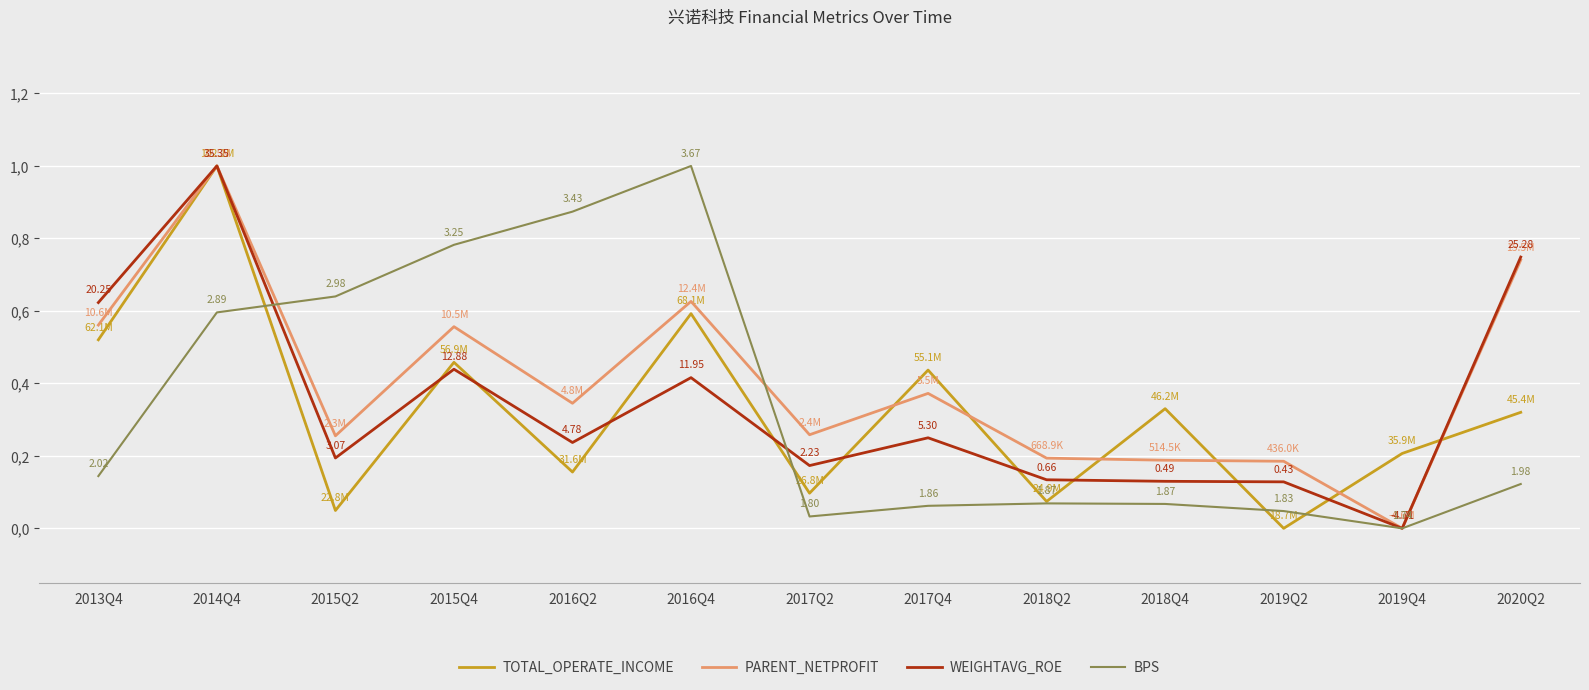

What is the label of the 2nd point from the left?

2014Q4